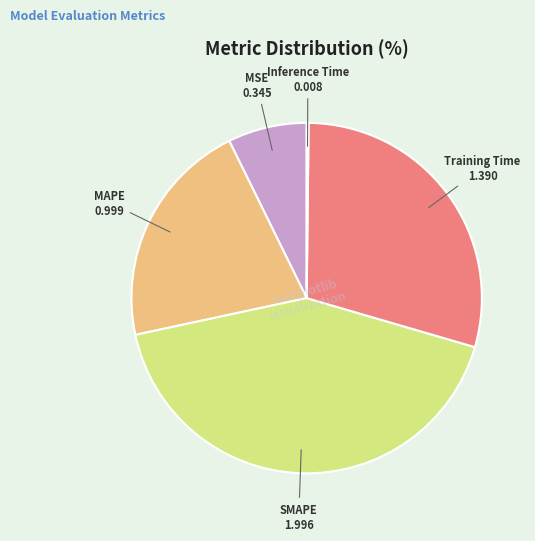

What is the largest slice in the pie chart?

SMAPE